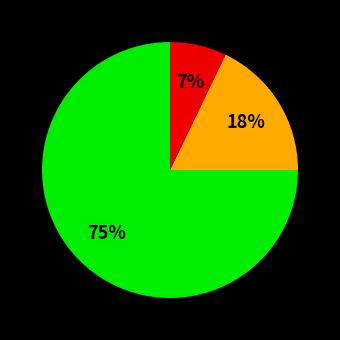

Is there a majority slice in this chart?

Yes